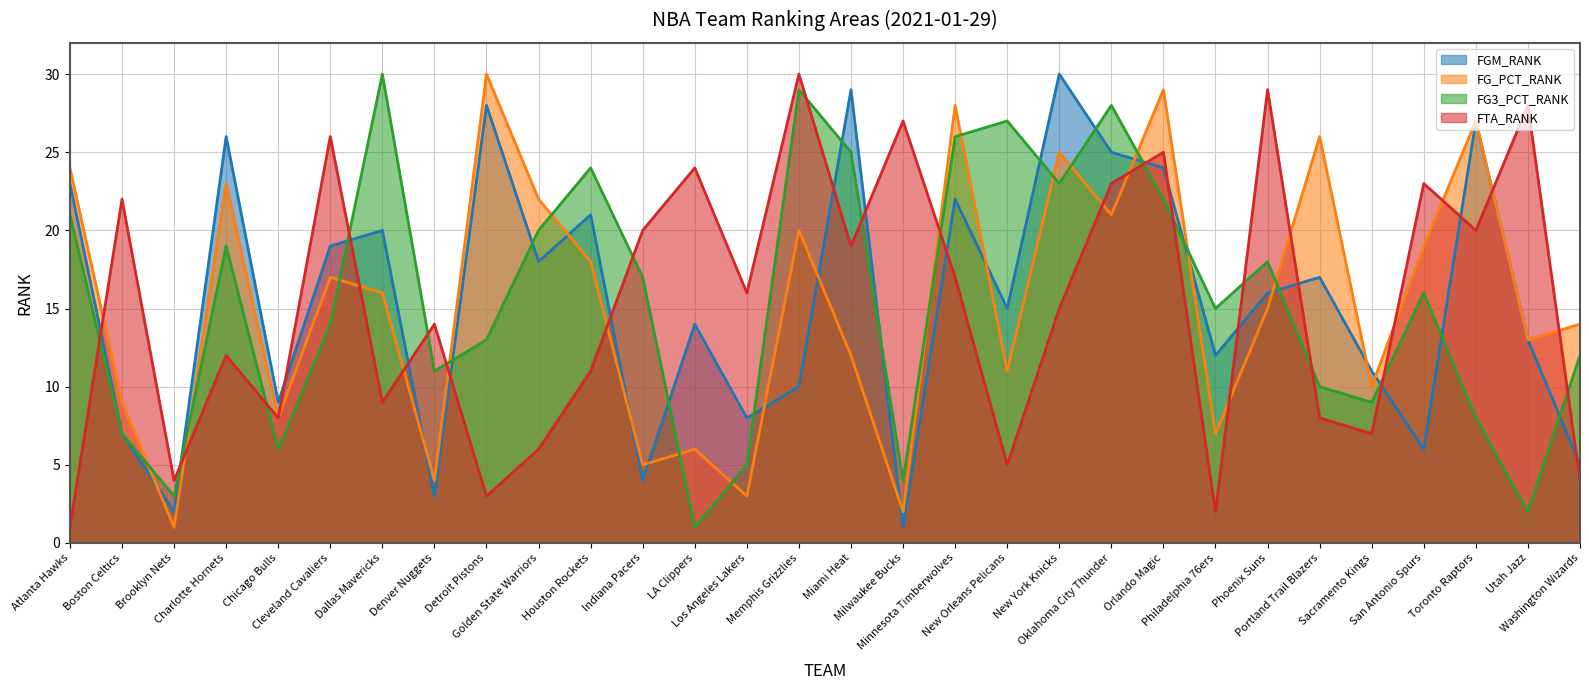

What are all the series names shown in the legend?

FGM_RANK, FG_PCT_RANK, FG3_PCT_RANK, FTA_RANK